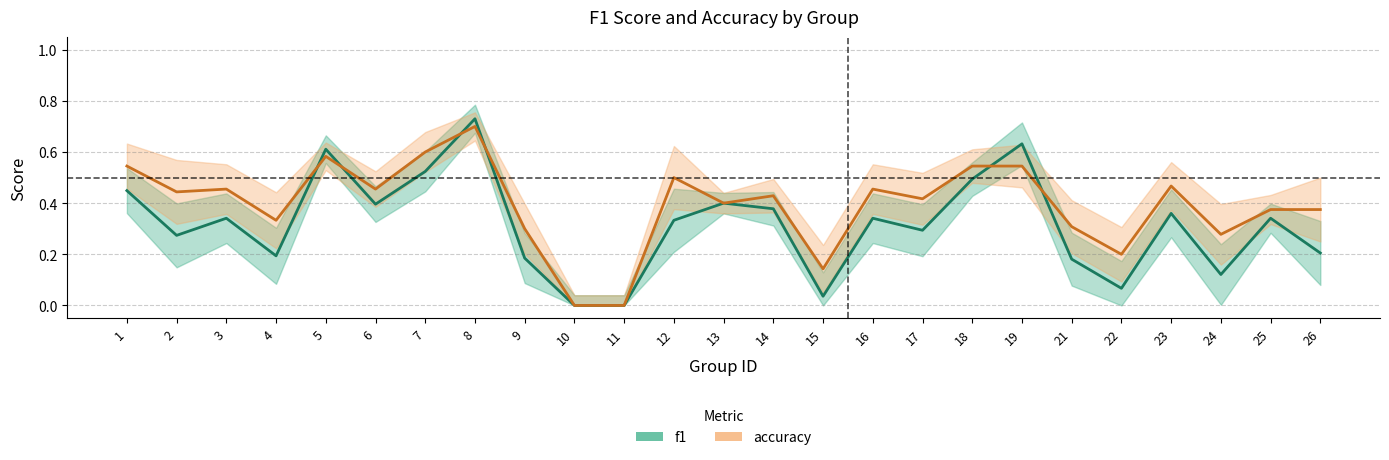

At which category is the sum across all series the highest?

8